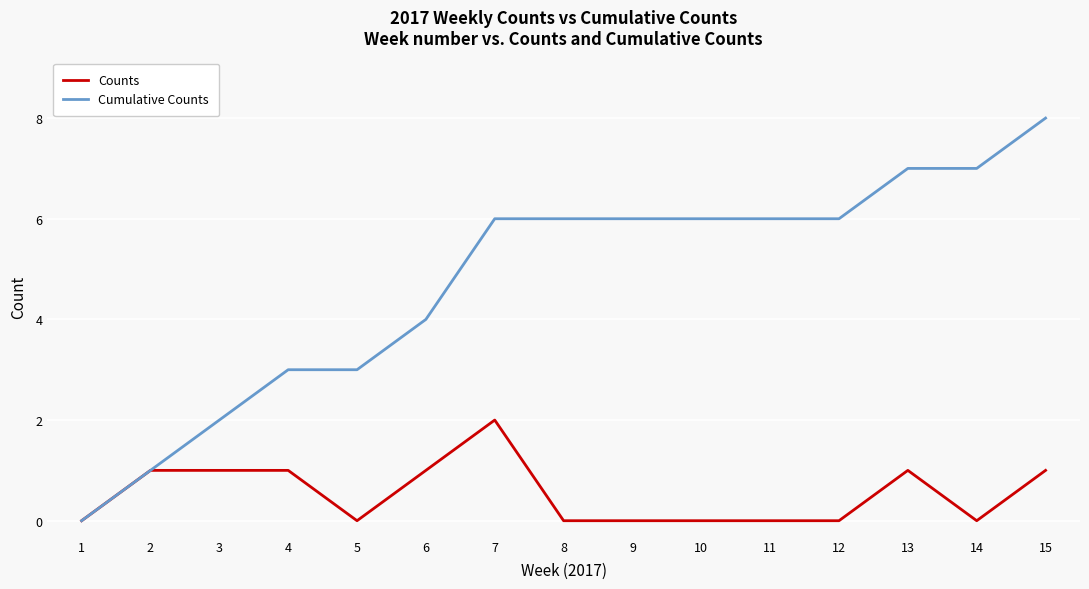

At 15, list the series in order from smallest to largest.

Counts, Cumulative Counts